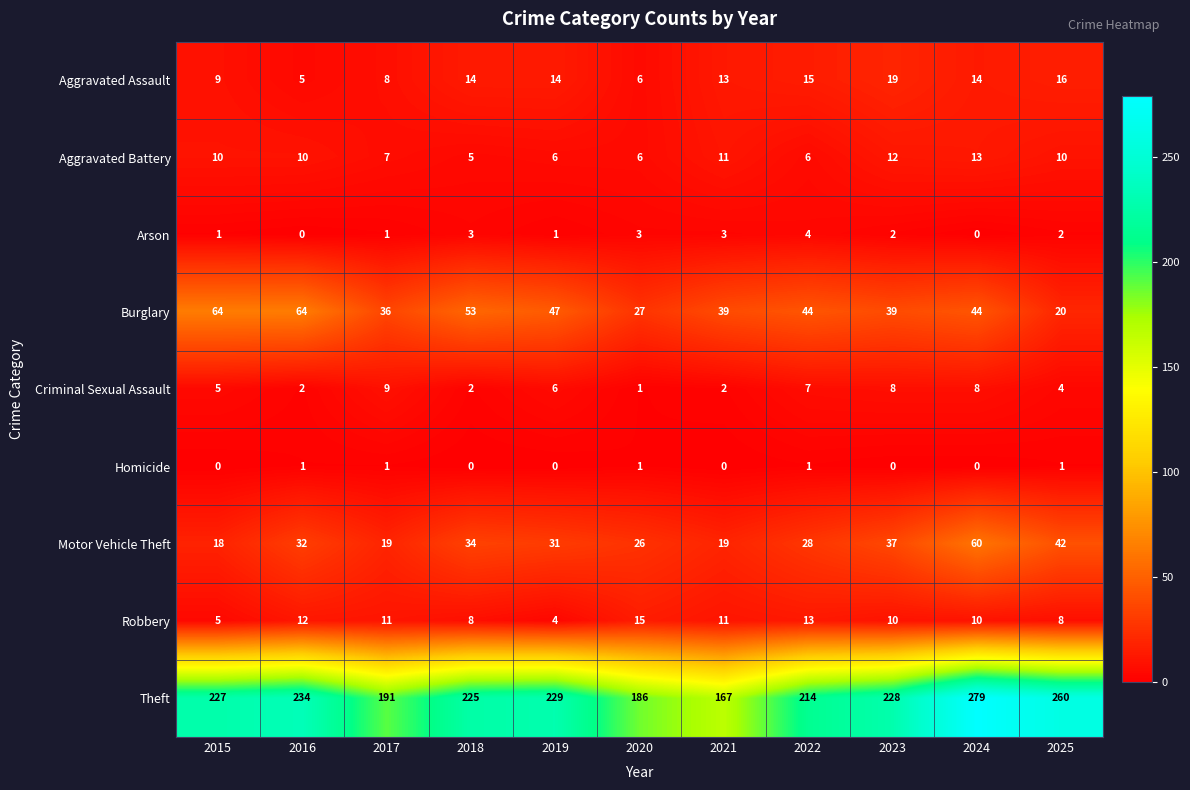

The Theft series shows 167 at 2021. True or false?

True